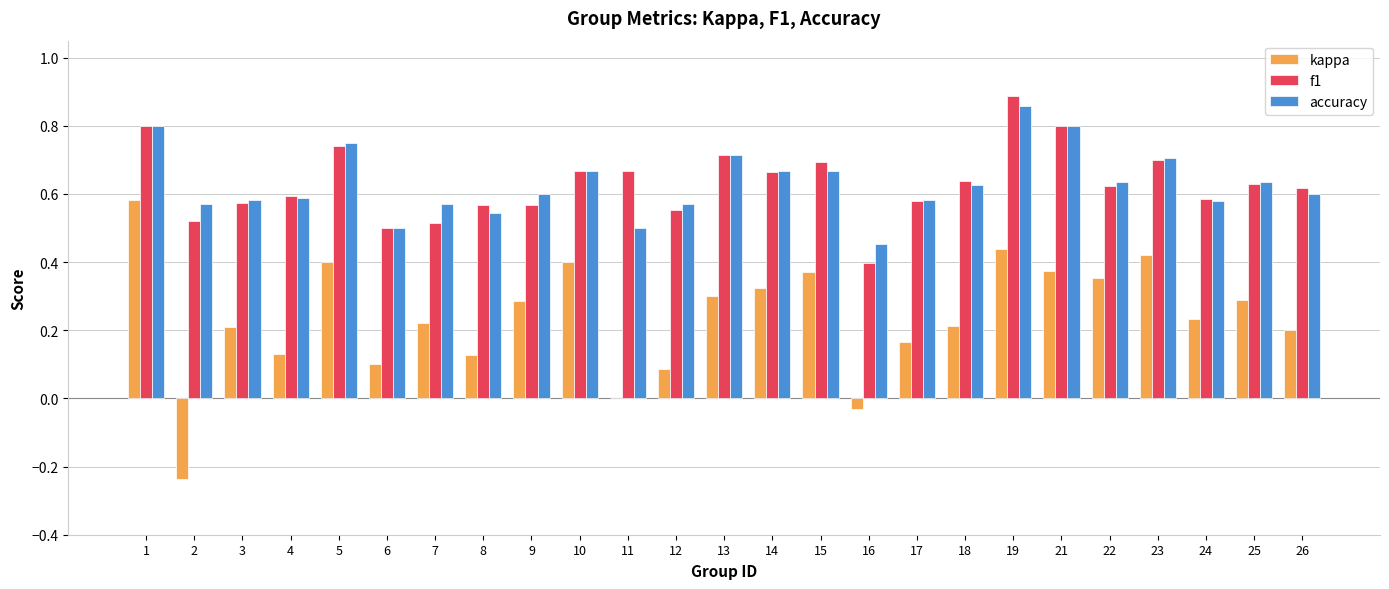

The accuracy series shows 0.6 at 7. True or false?

True